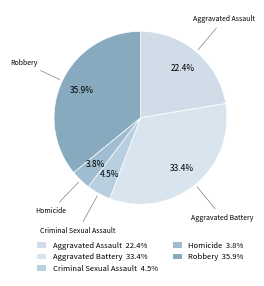

Does Criminal Sexual Assault account for over 50% of the chart?

No